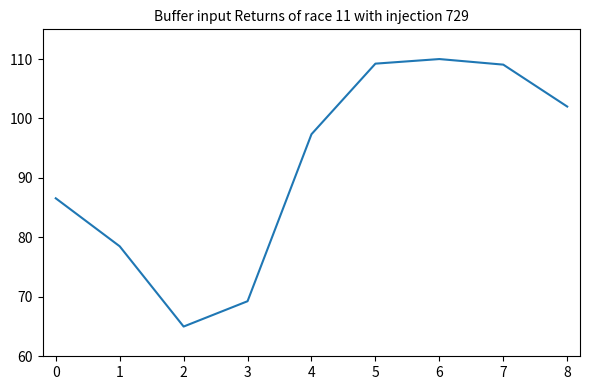

Which has a higher value, 6 or 8?

6